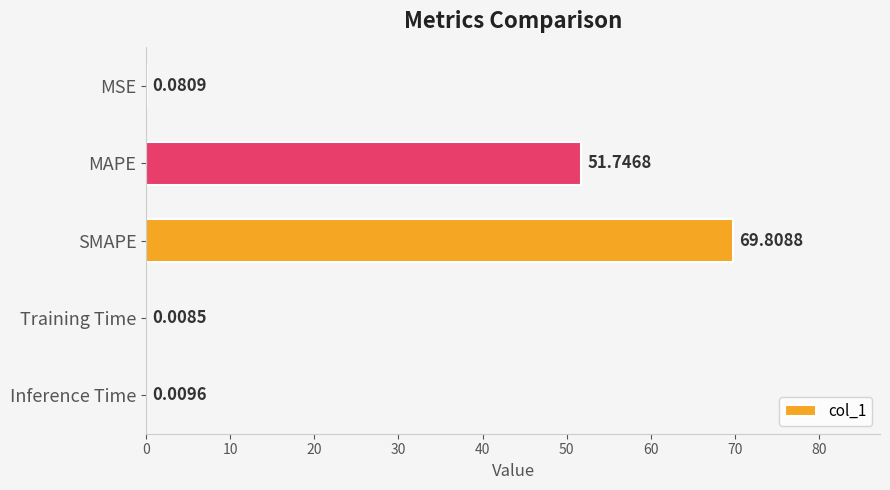

What is the sum of the values at Training Time and MAPE?

51.8